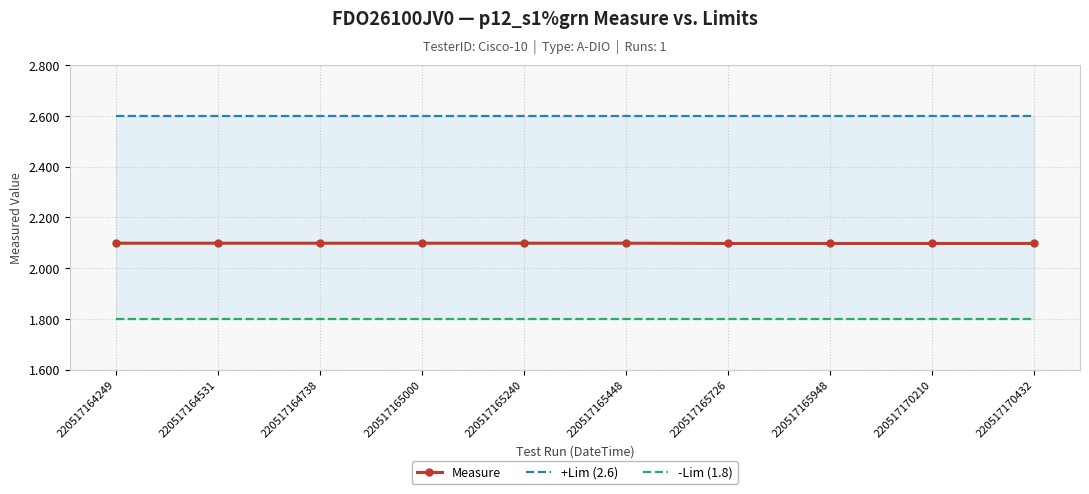

Reading right to left, what are all the values shown in this chart?

Measure: 2.1	2.1	2.1	2.1	2.1	2.1	2.1	2.1	2.1	2.1
+Lim (2.6): 2.6	2.6	2.6	2.6	2.6	2.6	2.6	2.6	2.6	2.6
-Lim (1.8): 1.8	1.8	1.8	1.8	1.8	1.8	1.8	1.8	1.8	1.8